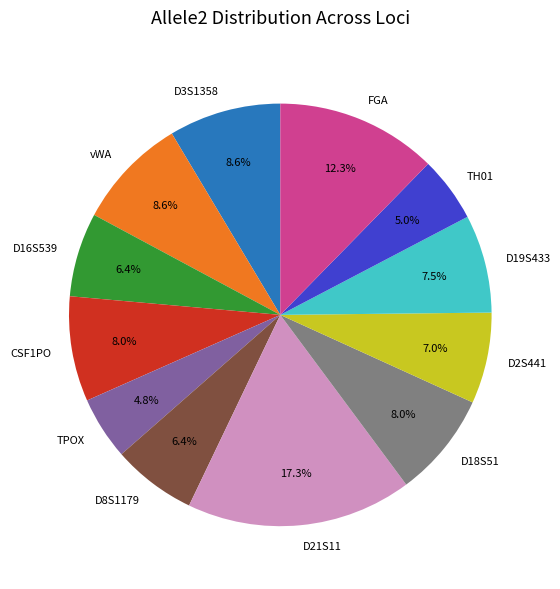

How many segments does this pie chart have?

12